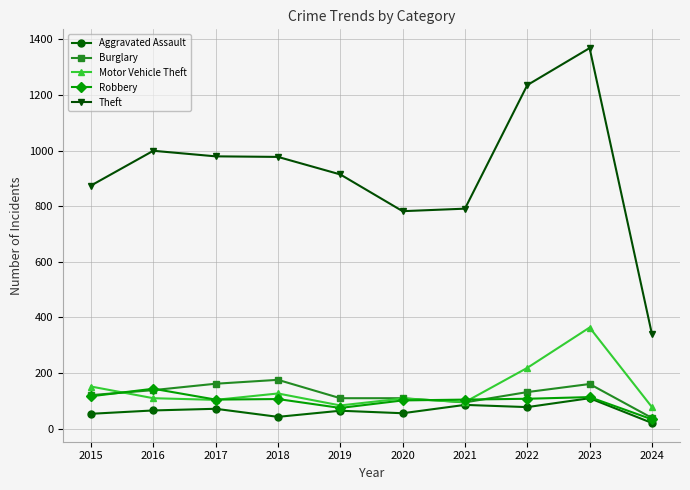

How many intersections are there between Burglary and Robbery?

4